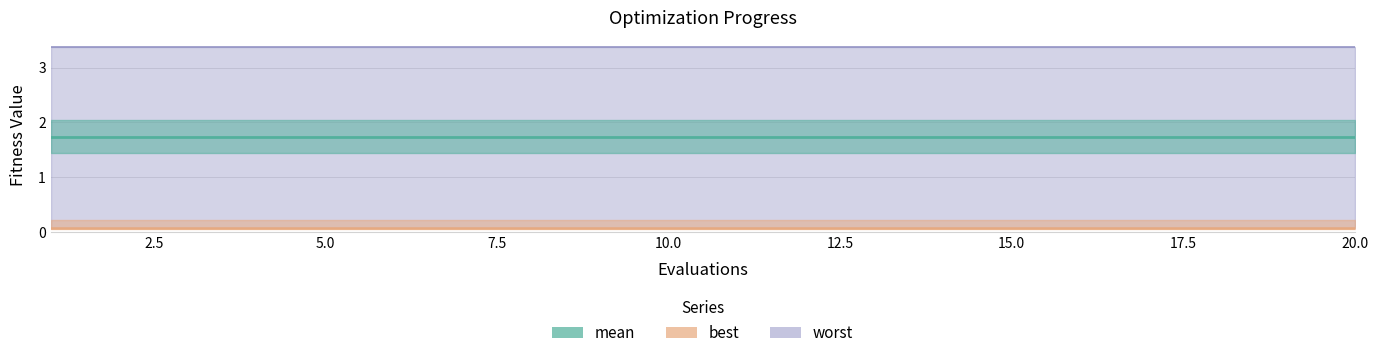

Which series has the widest spread of values?

mean